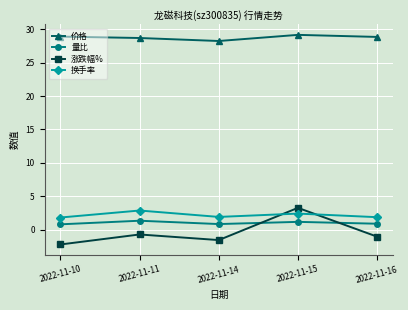

What is the average value of the 量比 series?

1.0